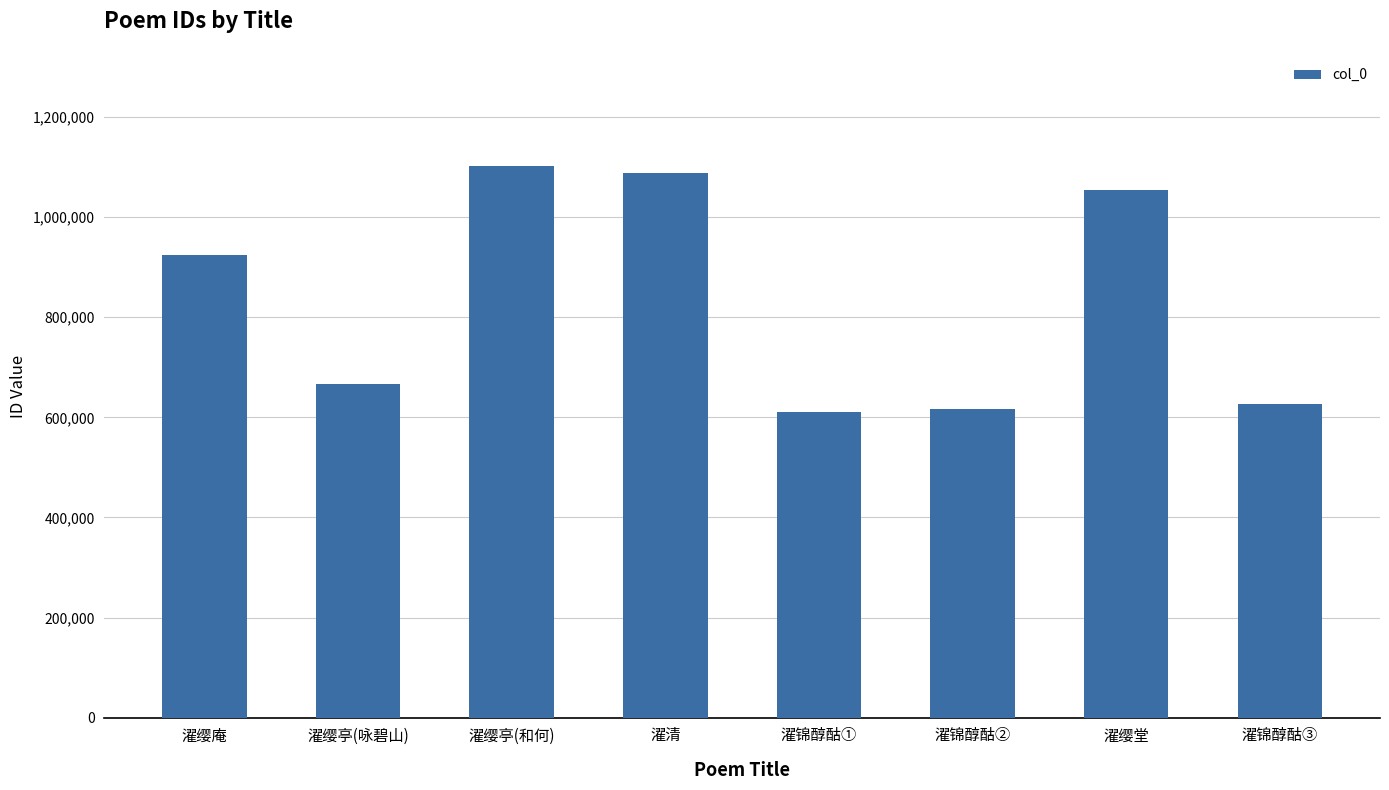

What is the ratio of the value at 濯缨庵 to the value at 濯清?

0.8